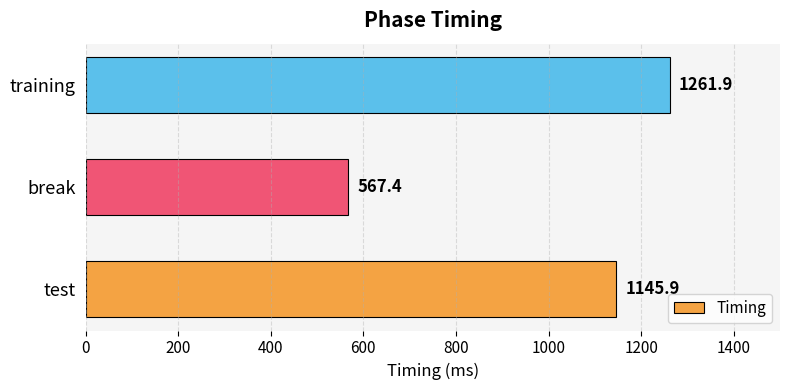

Reading bottom to top, list all the values displayed in this chart.

1145.9	567.4	1261.9